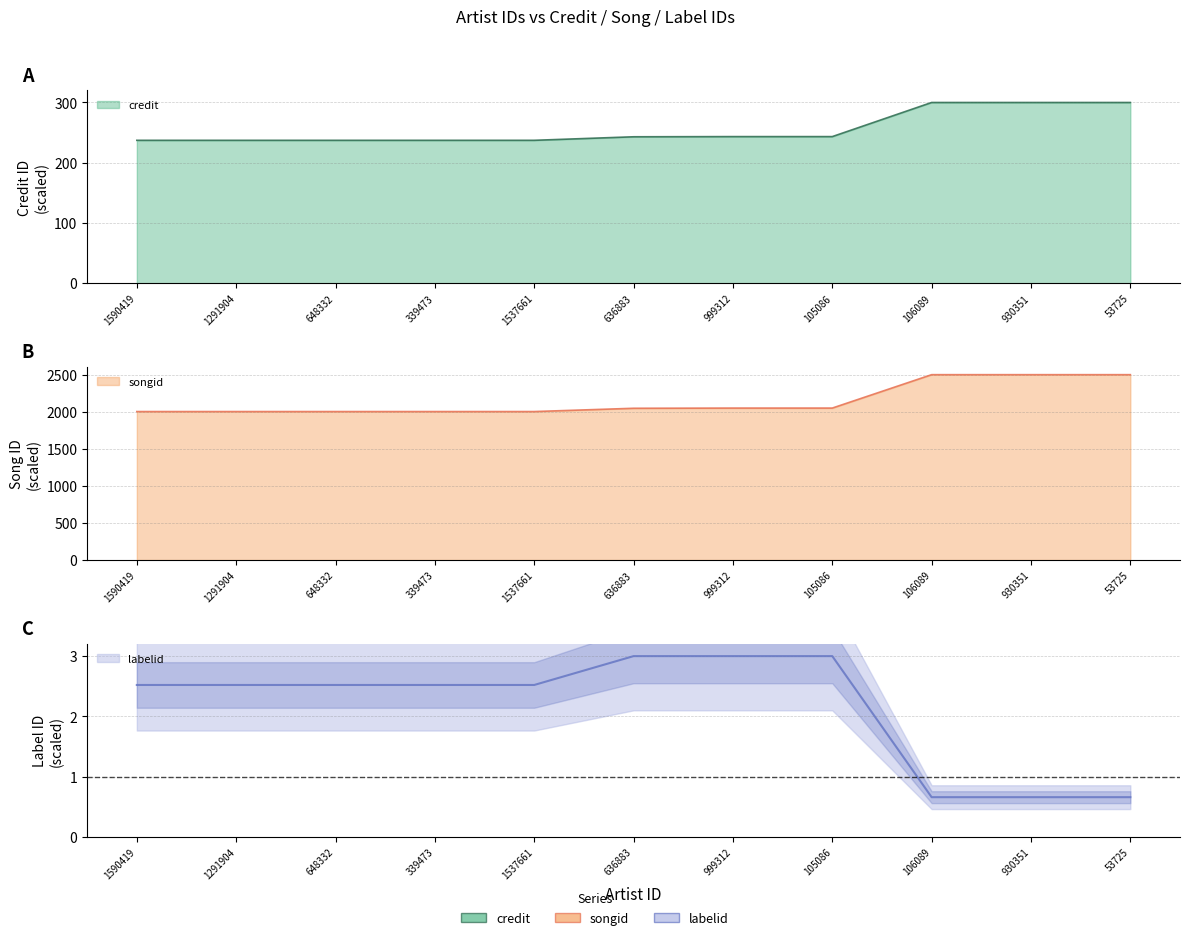

True or false: songid and credit cross at least once.

False